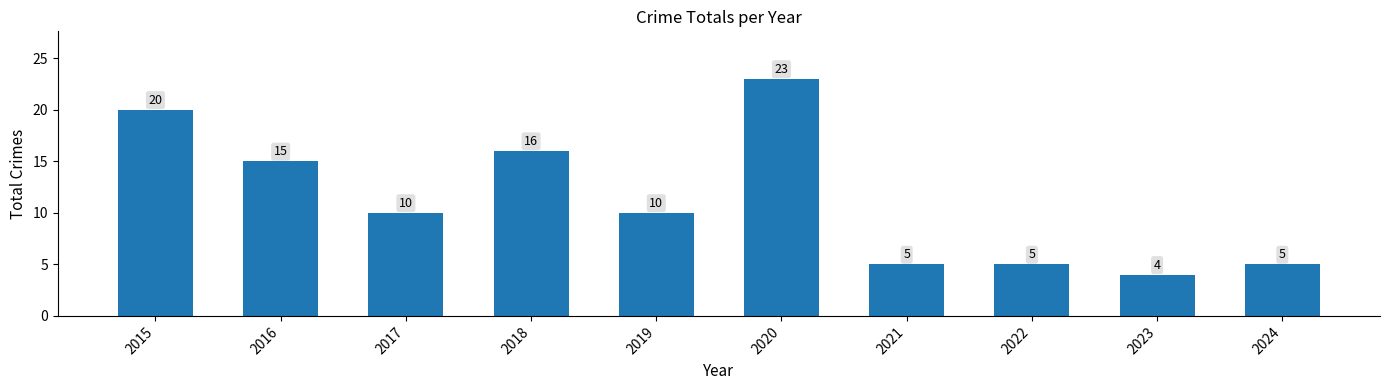

What is the change in value from 2016 to 2023?

-11